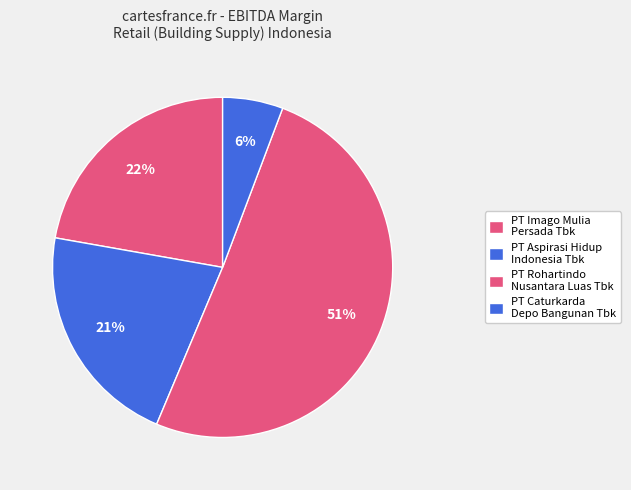

How many segments does this pie chart have?

4